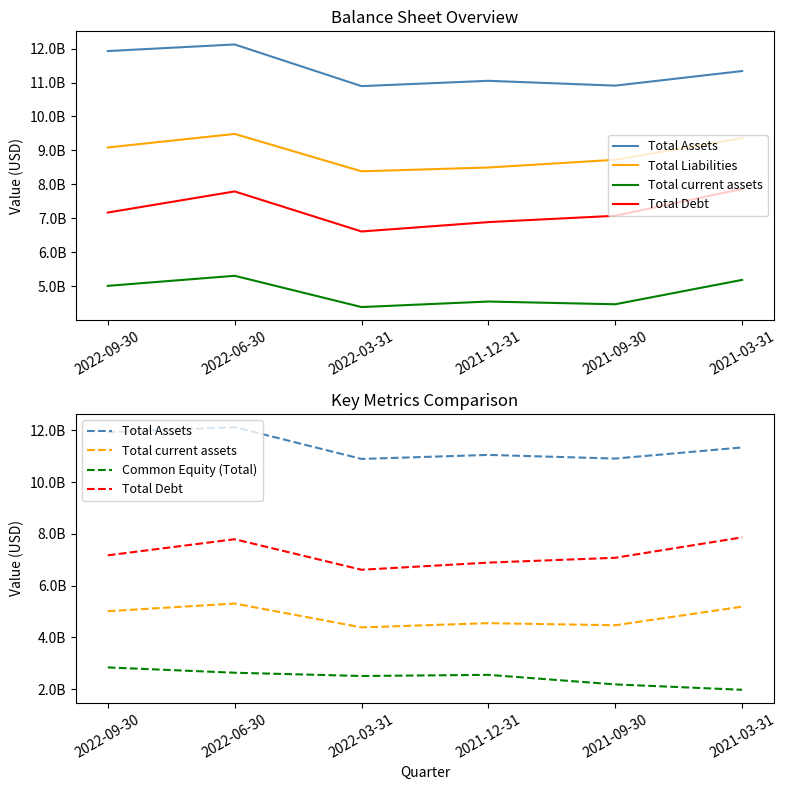

What is the difference between the maximum and minimum values in the Total current assets series?

920911000